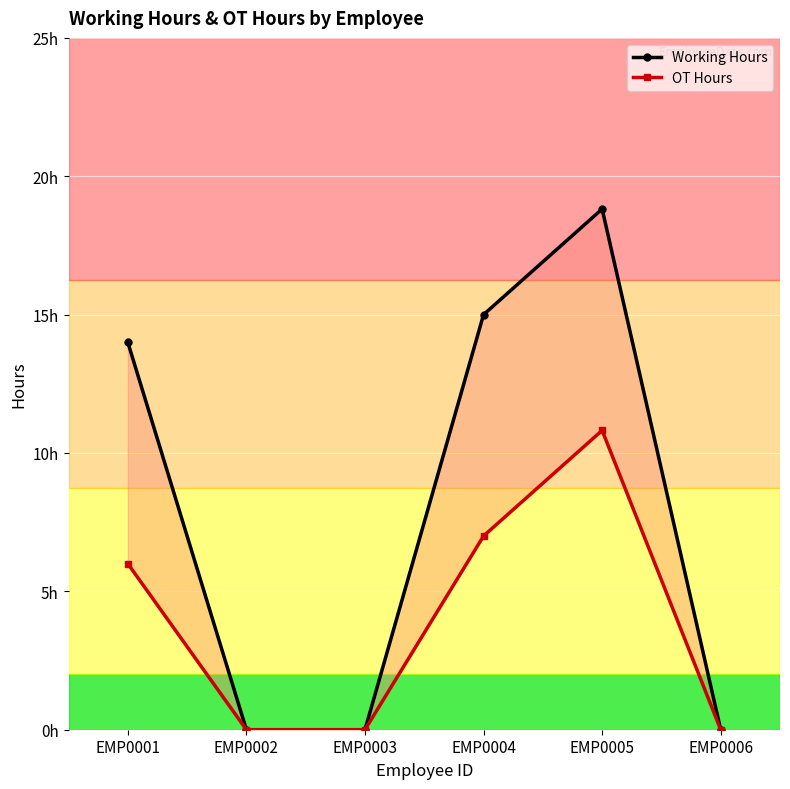

At which category is the sum across all series the highest?

EMP0005